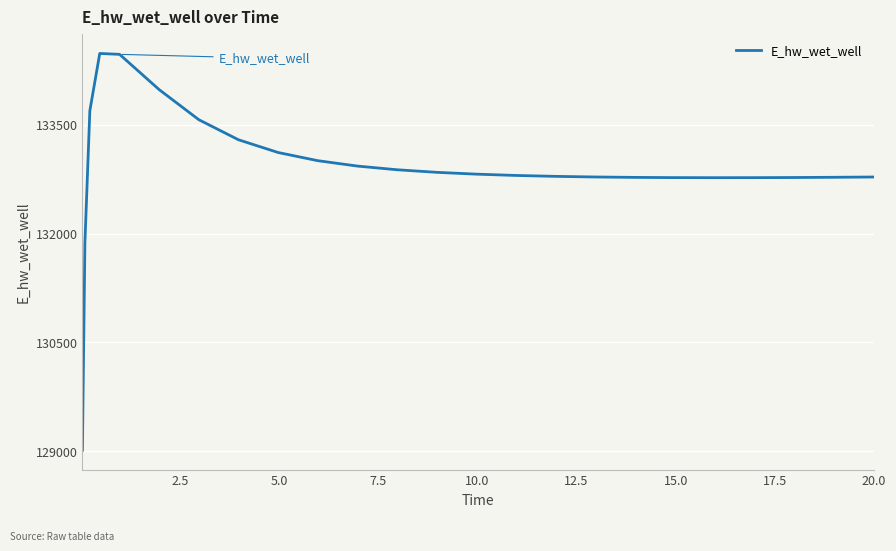

What is the sum of all values?

3322530.2